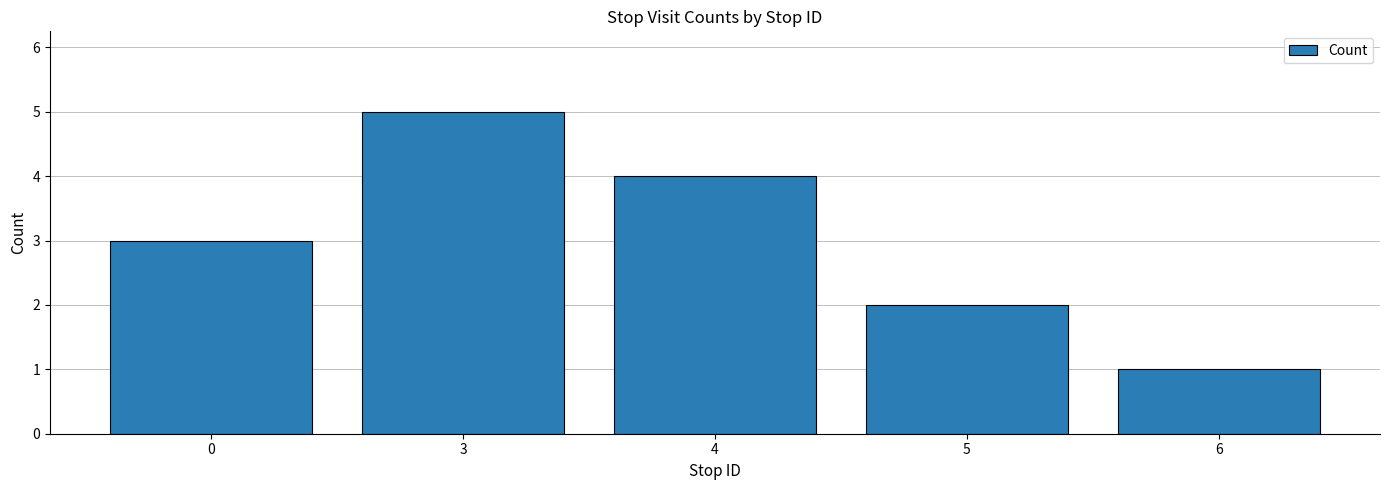

How many values are below 3?

2